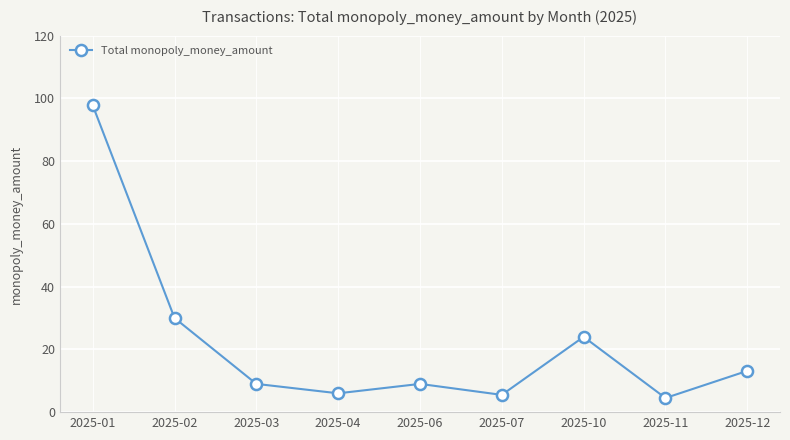

At which category does the data reach its first local peak?

2025-06